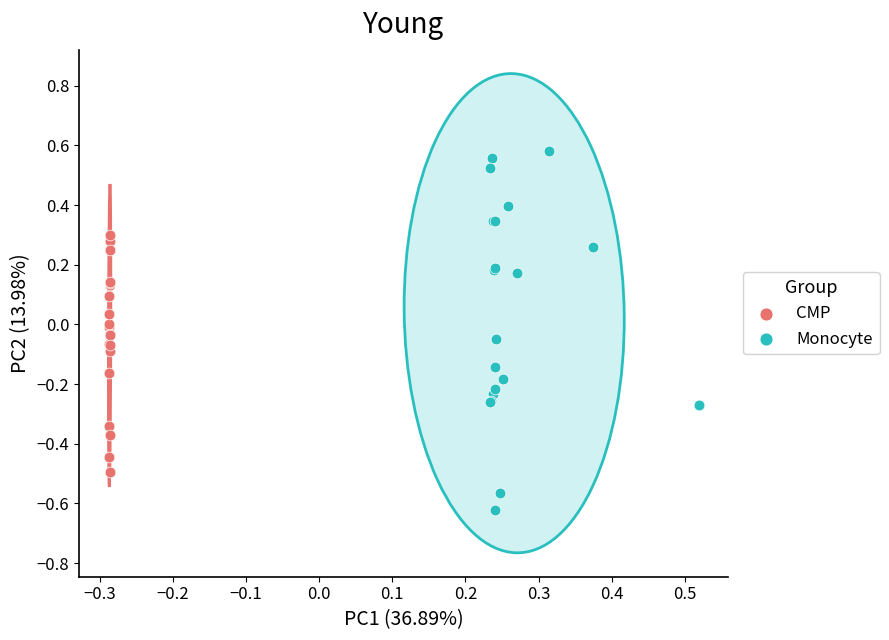

Which series reaches the minimum Y coordinate?

Monocyte